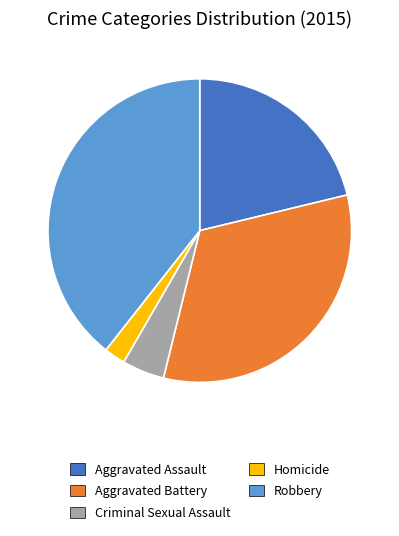

Which category has the biggest portion of the pie?

Robbery